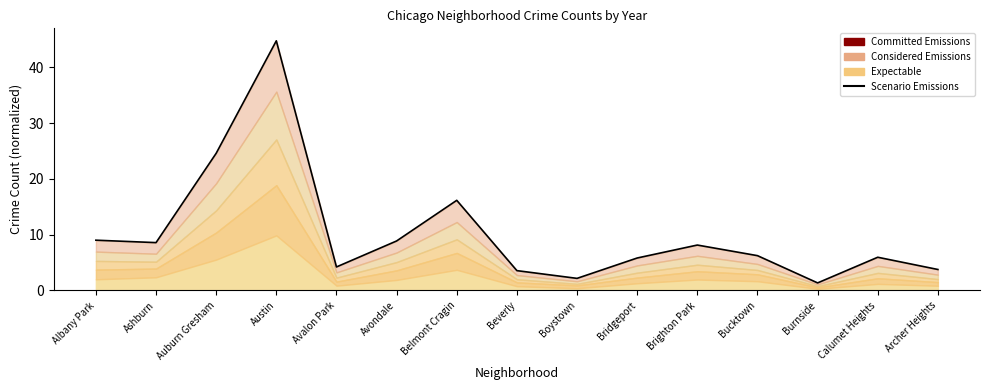

What is the difference between the second highest and second lowest values?

22.4